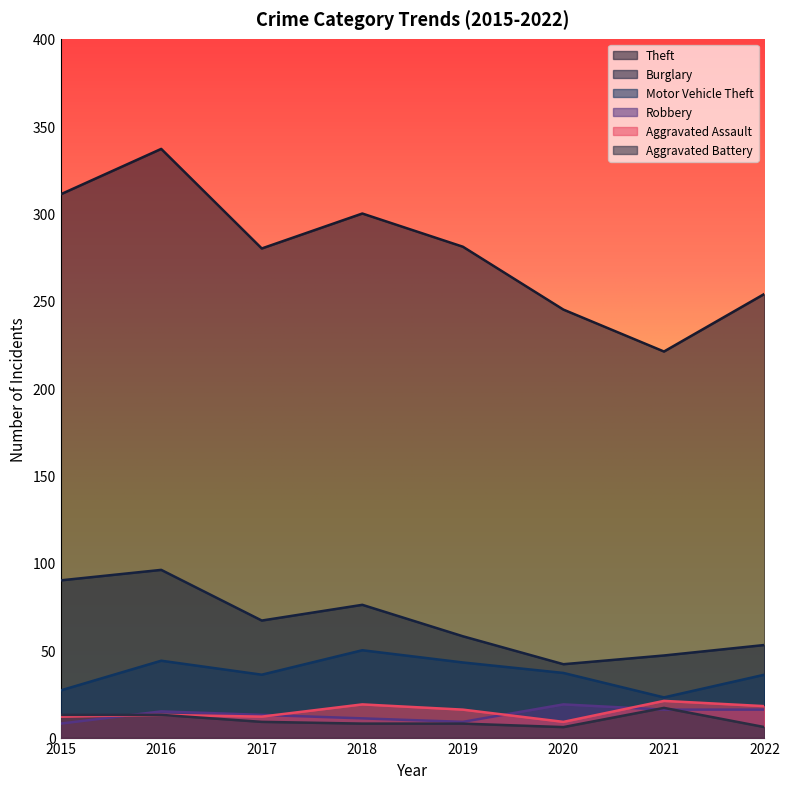

At which category is the sum across all series the highest?

2016